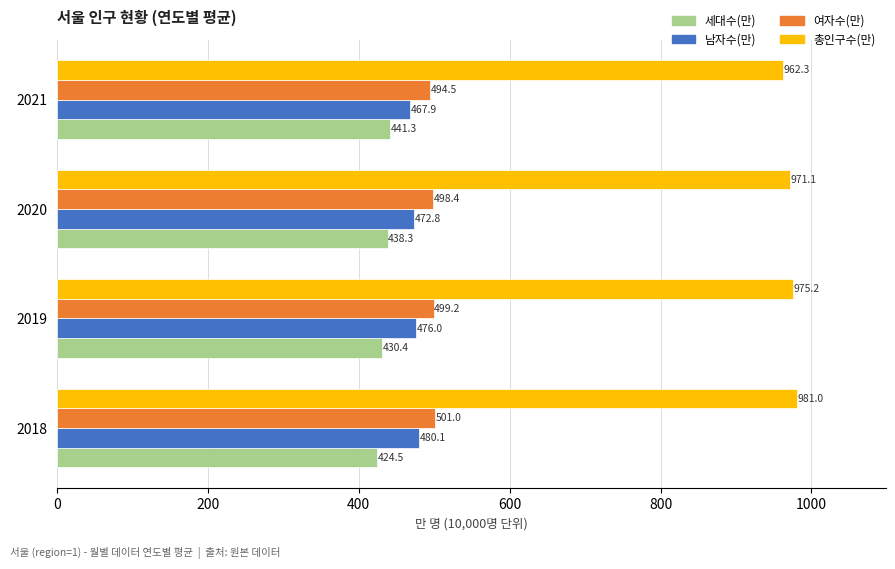

Read the 남자수(만) value at 2019.

476.0